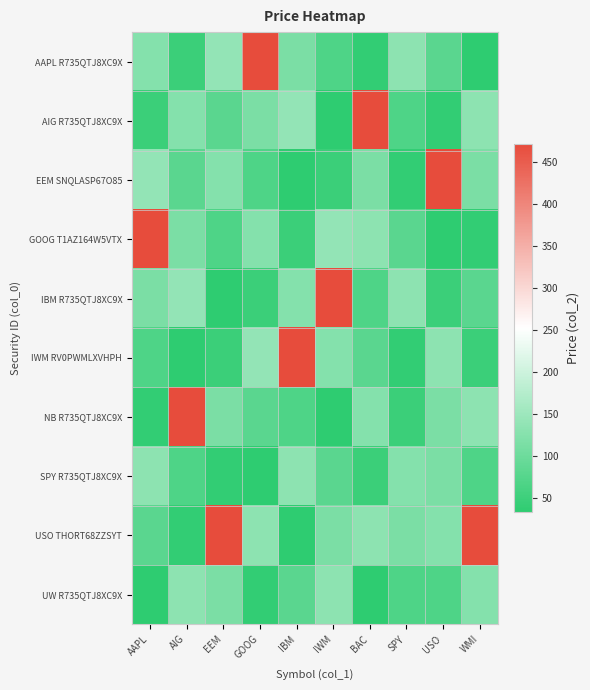

Which has a higher value, WMI or GOOG?

GOOG